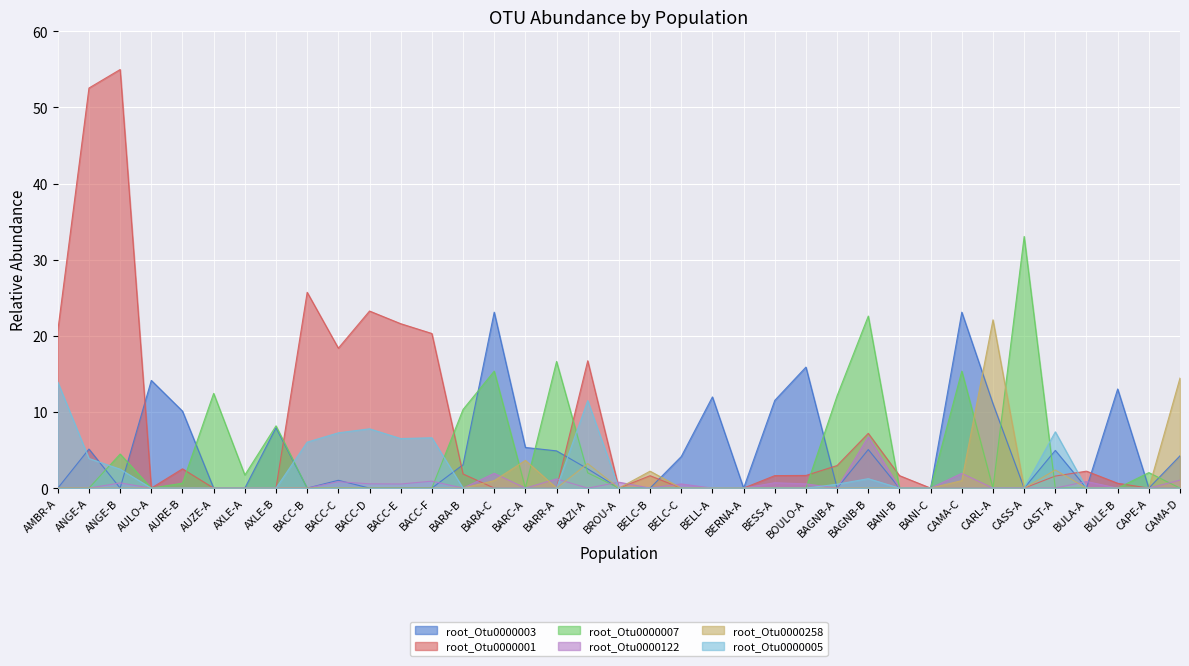

Does the chart display data point markers on the line(s)?

No